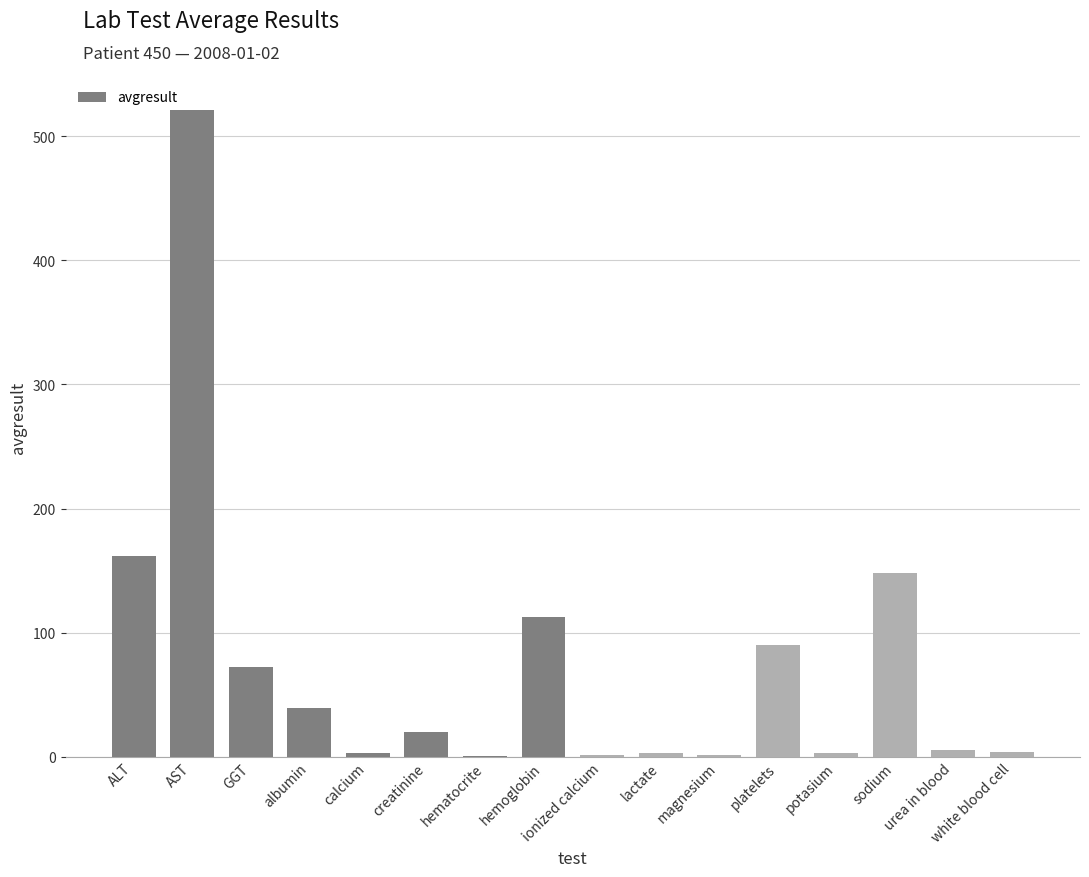

Is it true that the value at AST is 521.0?

True